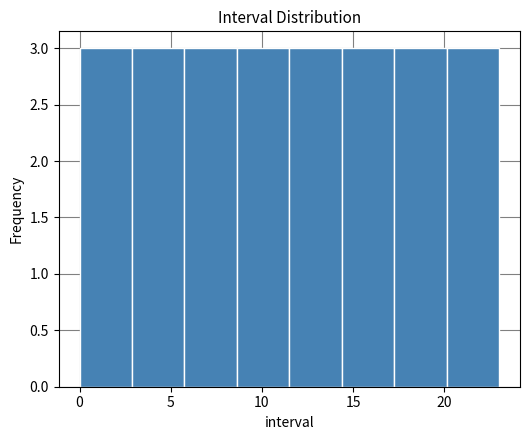

Reading left to right, transcribe this chart: for each bar, give the range it covers on the x-axis and its height. Neither the bar edges nor the heights are printed on the chart, so give them approximately, as read against the axes.

0.0 to 3.0: 3
3.0 to 6.0: 3
6.0 to 8.5: 3
8.5 to 11.5: 3
11.5 to 14.5: 3
14.5 to 17.5: 3
17.5 to 20.0: 3
20.0 to 23.0: 3